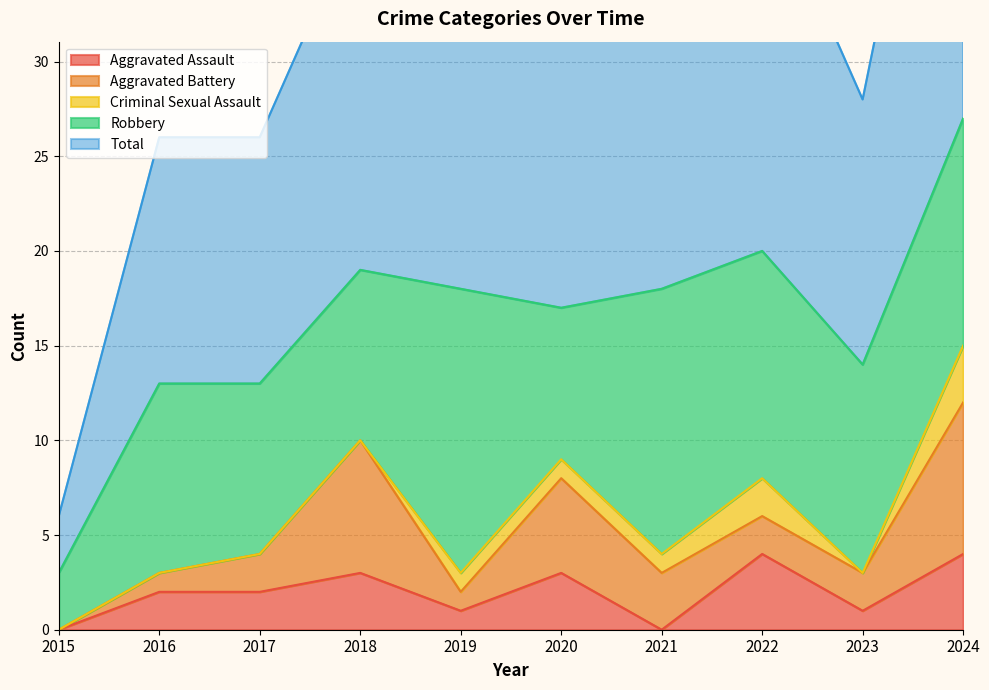

The Robbery series shows 19 at 2022. True or false?

False